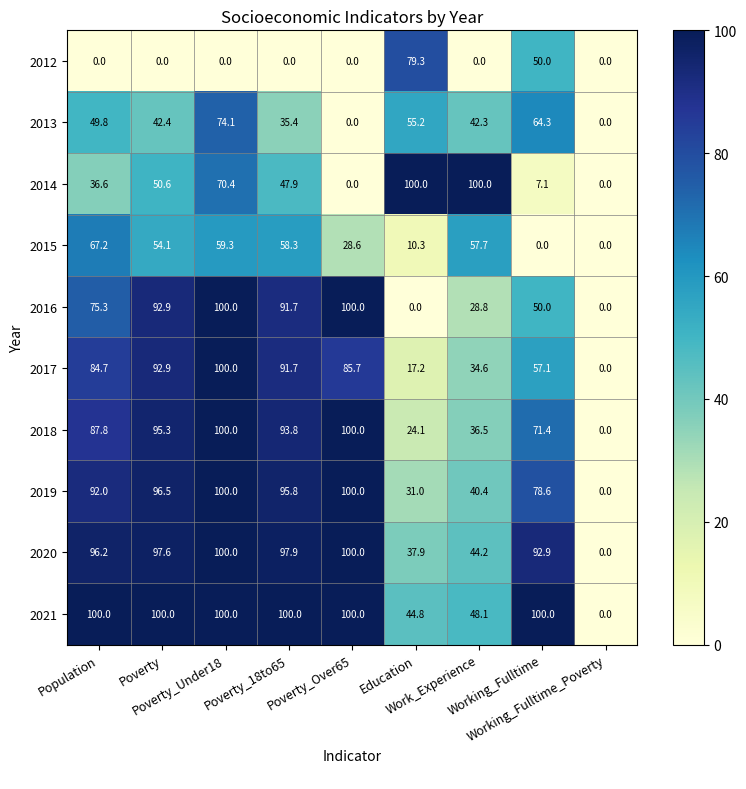

How many data points does each series have?

9